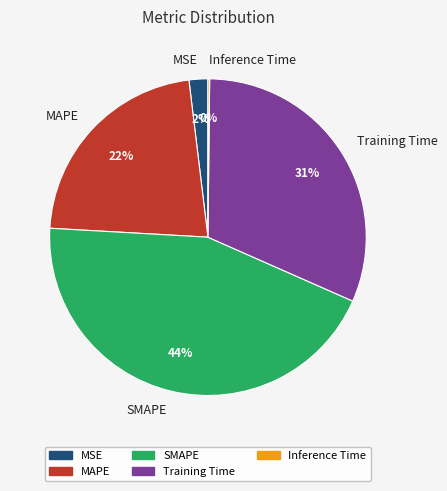

True or false: MSE accounts for 2% of the total.

True